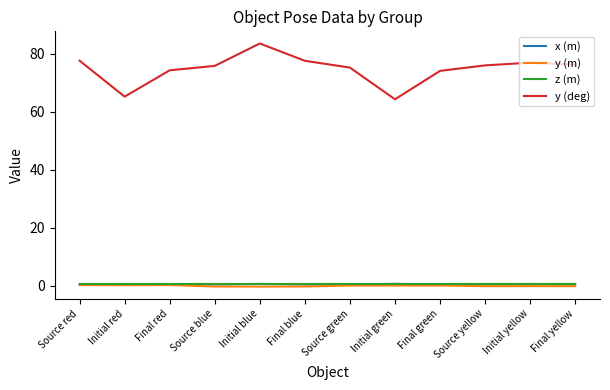

At which category does y (deg) reach its first local valley?

Initial red